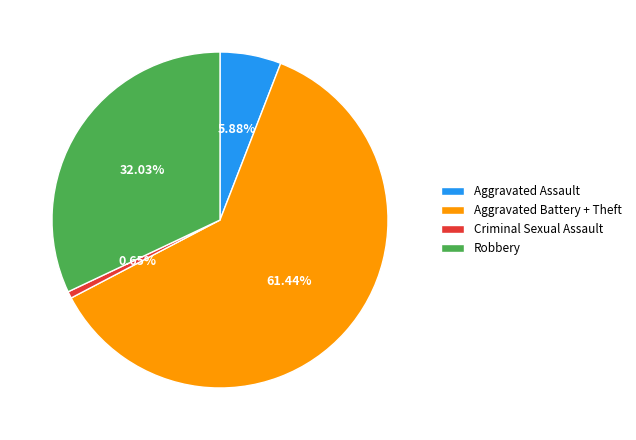

Which has a higher value, Aggravated Battery + Theft or Aggravated Assault?

Aggravated Battery + Theft